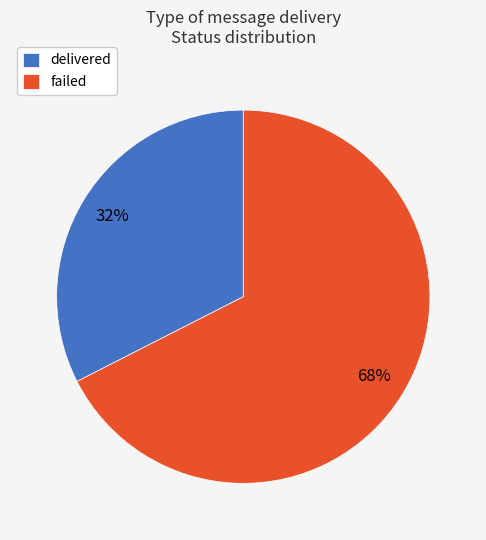

Between delivered and failed, which is larger?

failed